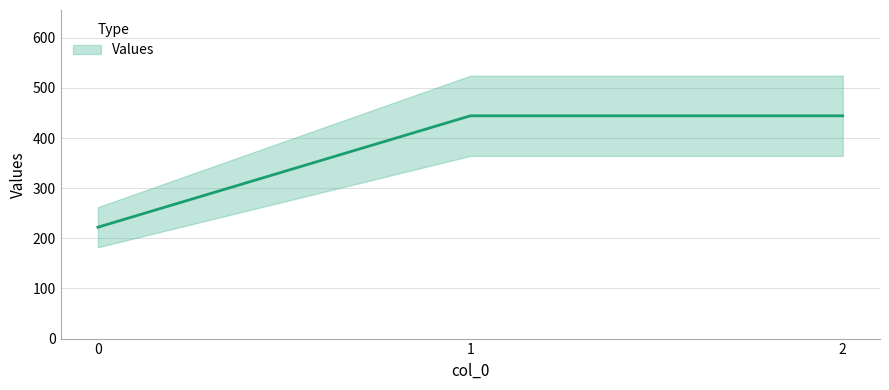

How many lines are shown in the chart?

1